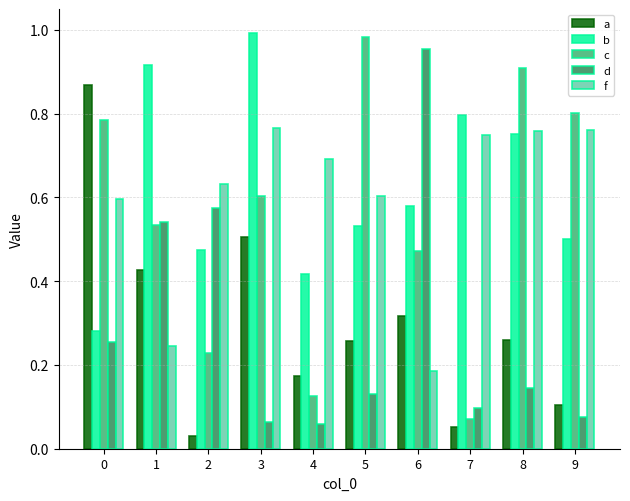

How many data points does each series have?

10